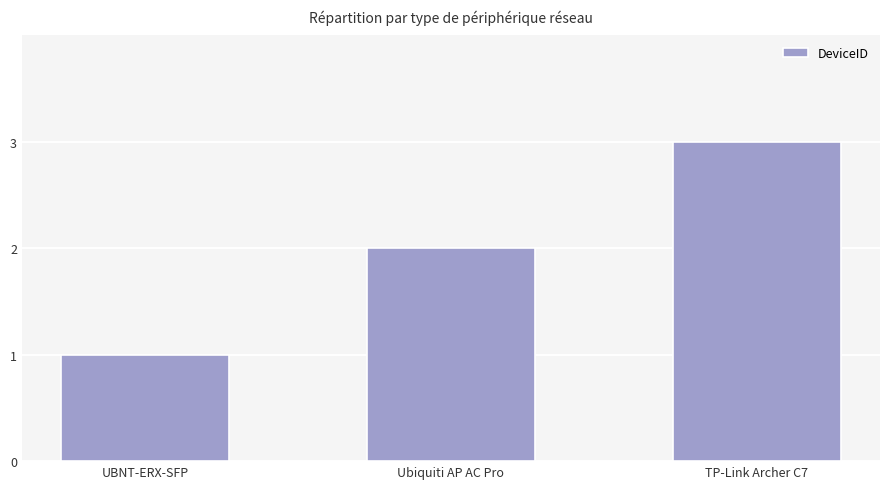

True or false: the data shows 2 at TP-Link Archer C7.

False